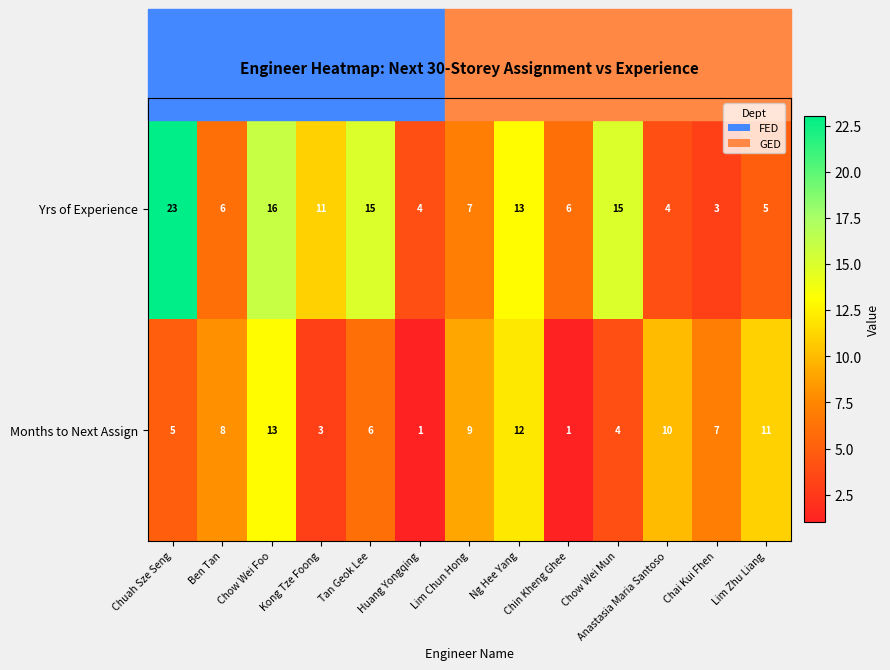

What is the difference between the maximum and minimum values in the Months to Next Assign series?

12